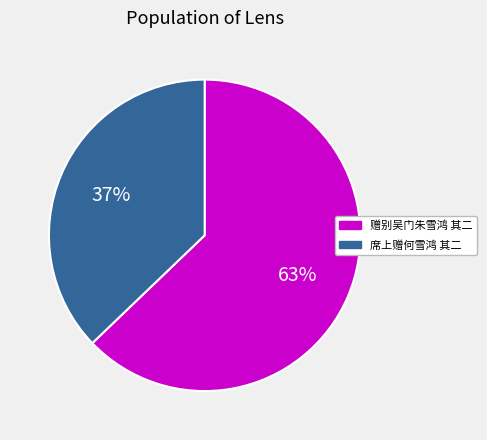

To the nearest percent, what is the difference between the 赠别吴门朱雪鸿 其二 and 席上赠何雪鸿 其二 slice percentages?

26%